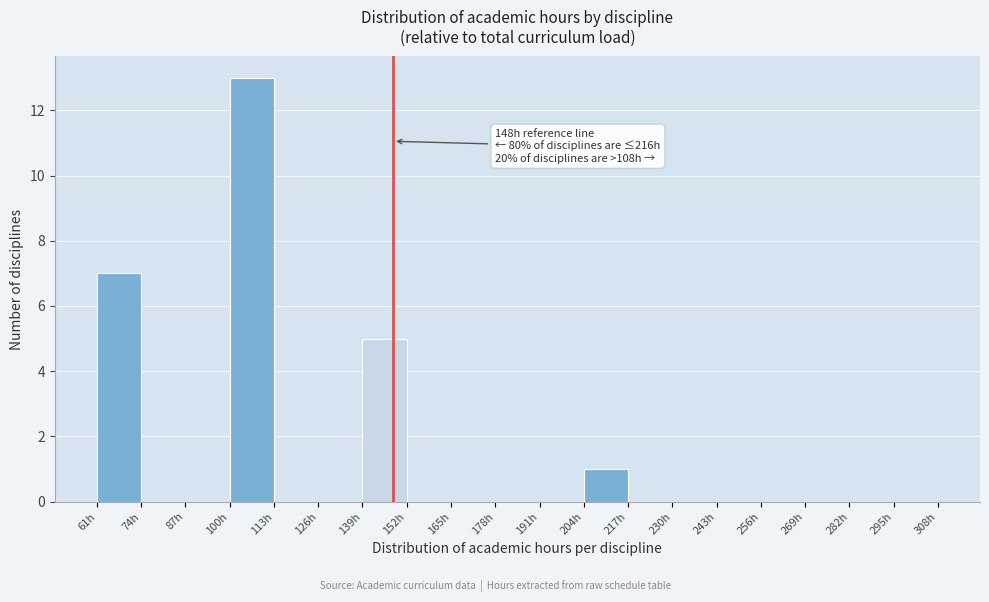

Over which range of the x-axis is the bar tallest?

100 to 113